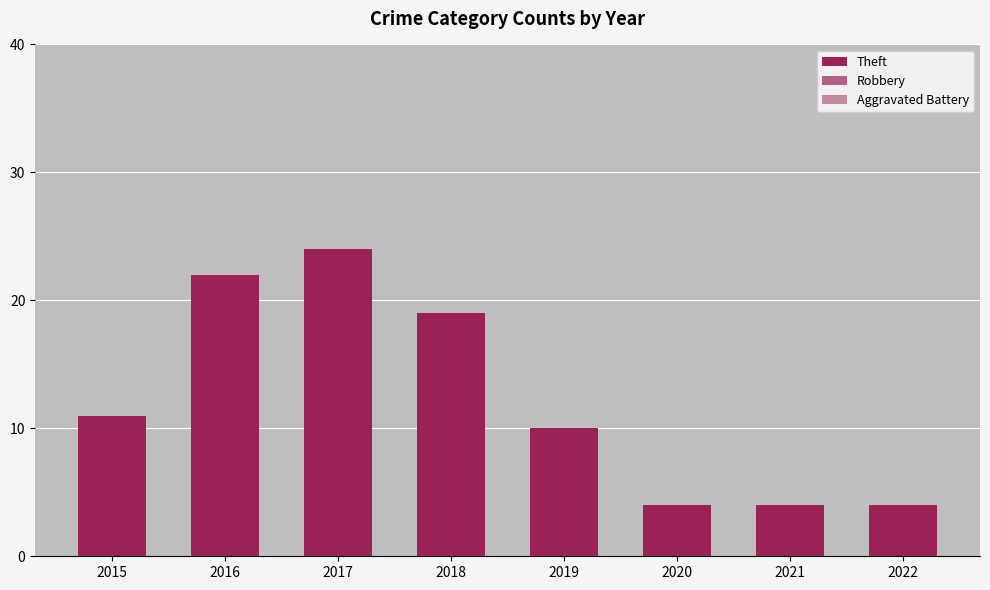

The Theft series shows 28 at 2018. True or false?

False